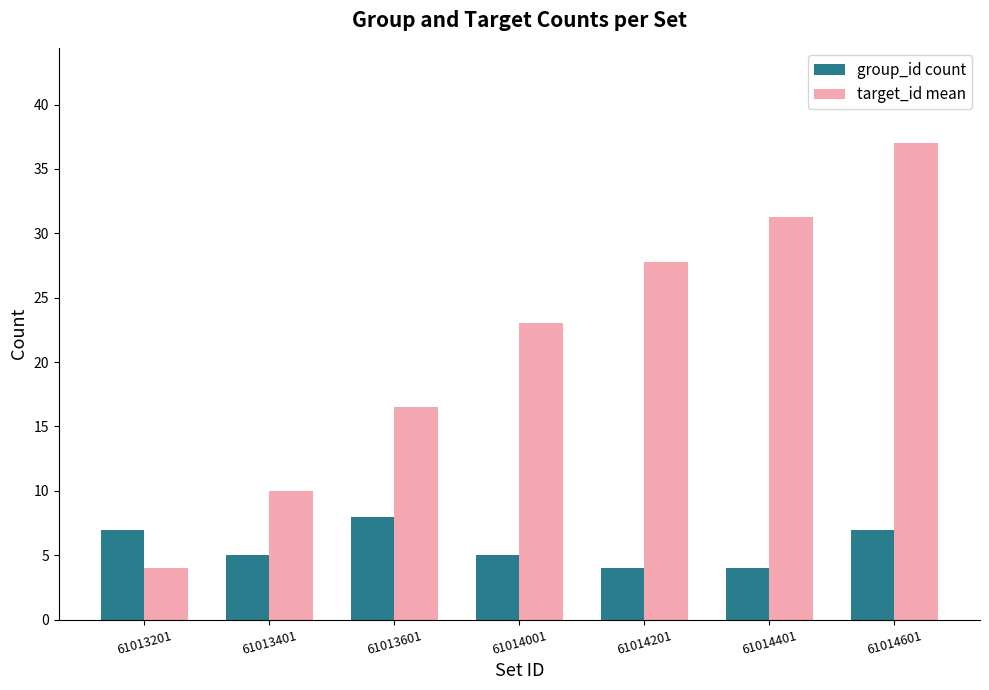

At which category is the sum across all series the highest?

61014601